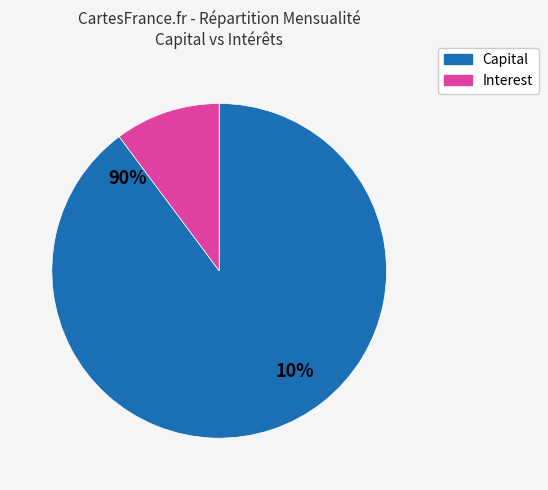

Is it true that 15 is 14% of the pie?

False